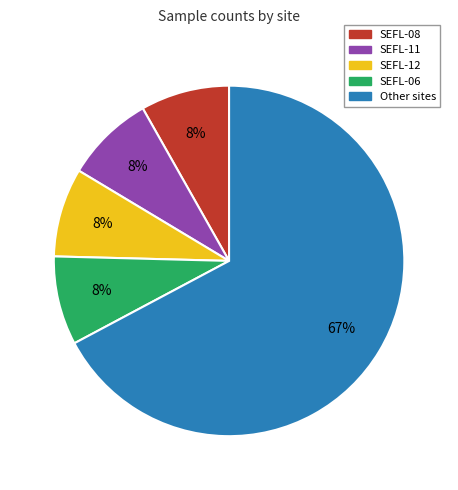

Does any single category account for the majority?

Yes